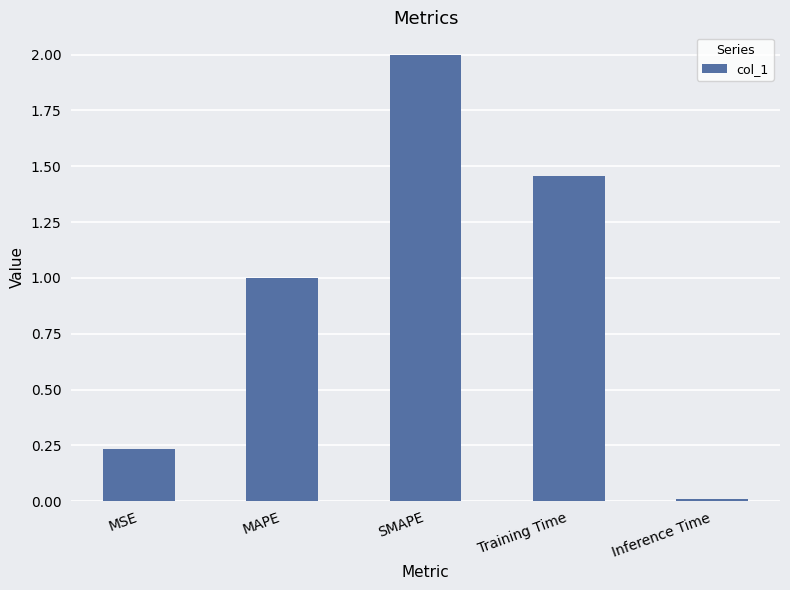

What is the value of the 3rd bar from the left?

2.0